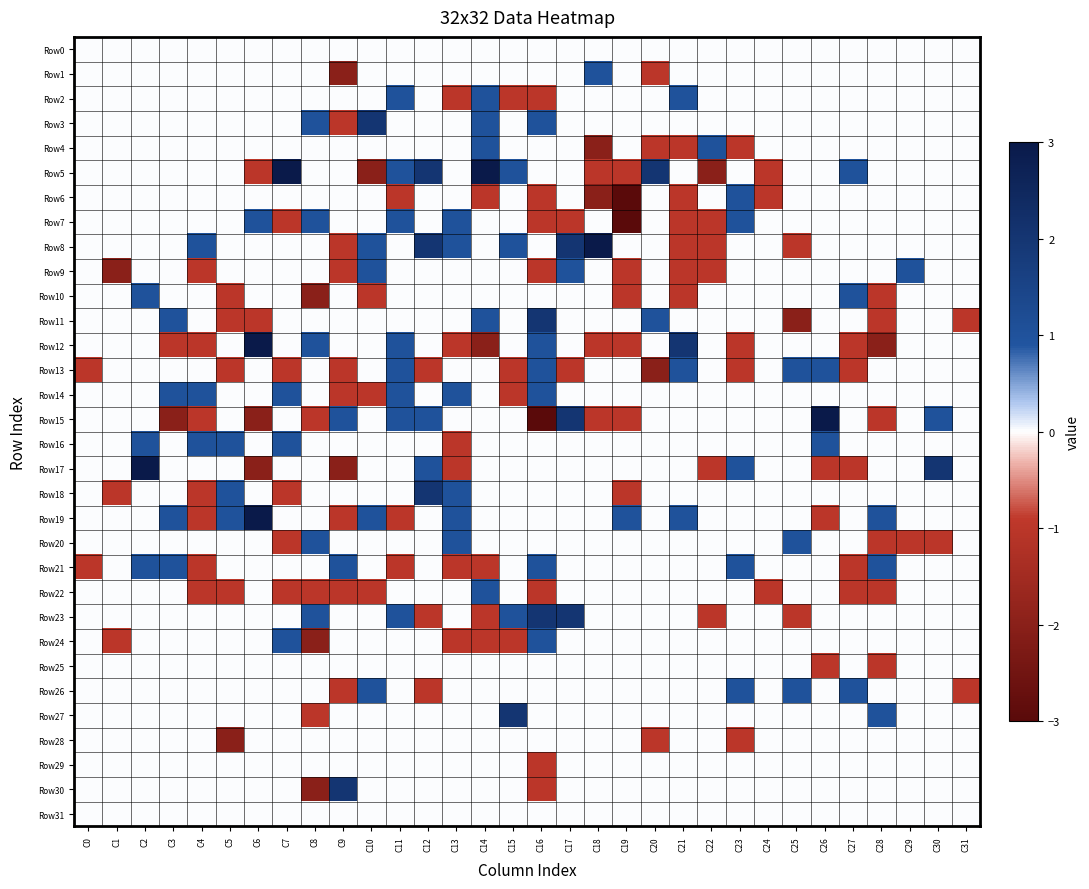

How many series are shown in this chart?

32